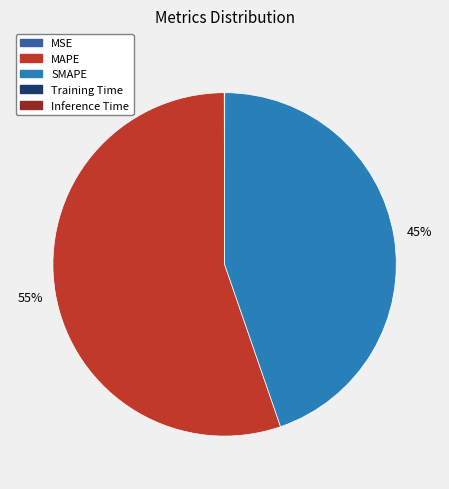

Is there any slice that represents more than half of the pie?

Yes